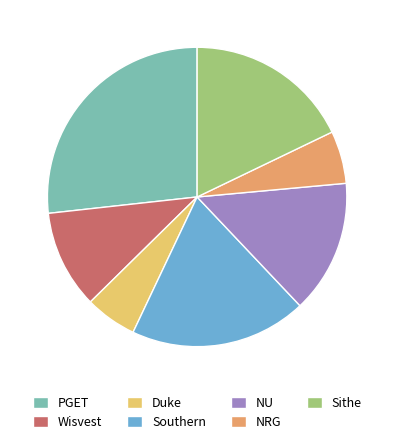

Do Sithe and PGET together represent more than half of the pie?

No